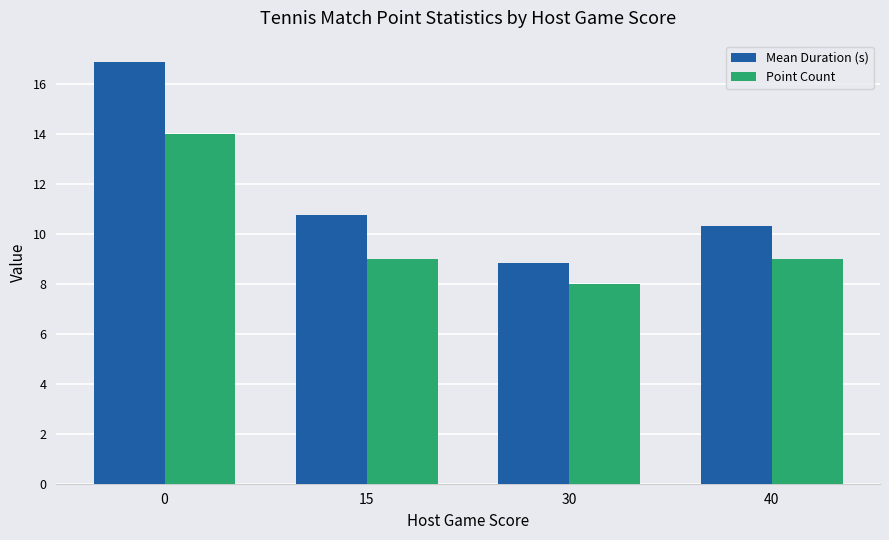

What is the value of the Mean Duration (s) bar at the 4th from the left?

10.3